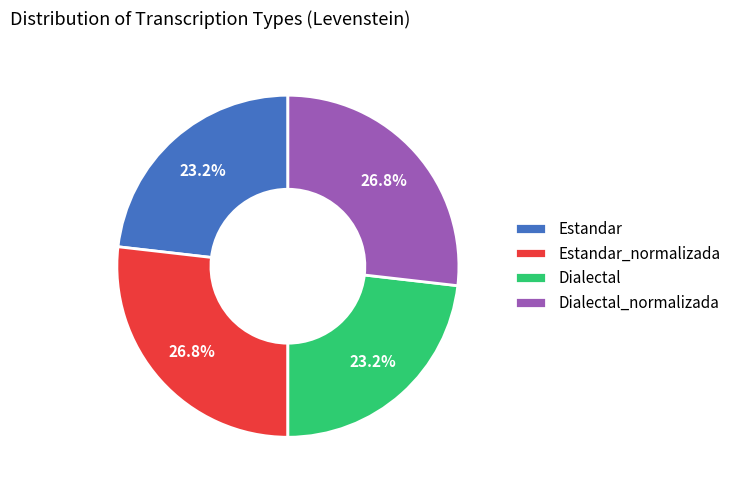

Combined, what portion of the pie is Estandar and Dialectal_normalizada?

50.0%